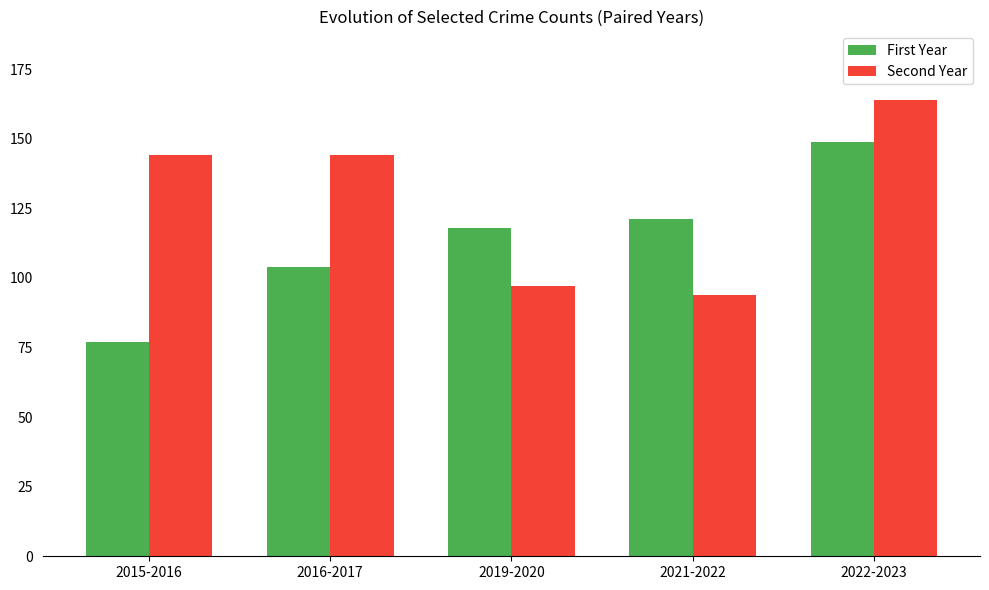

Which series has the widest spread of values?

First Year